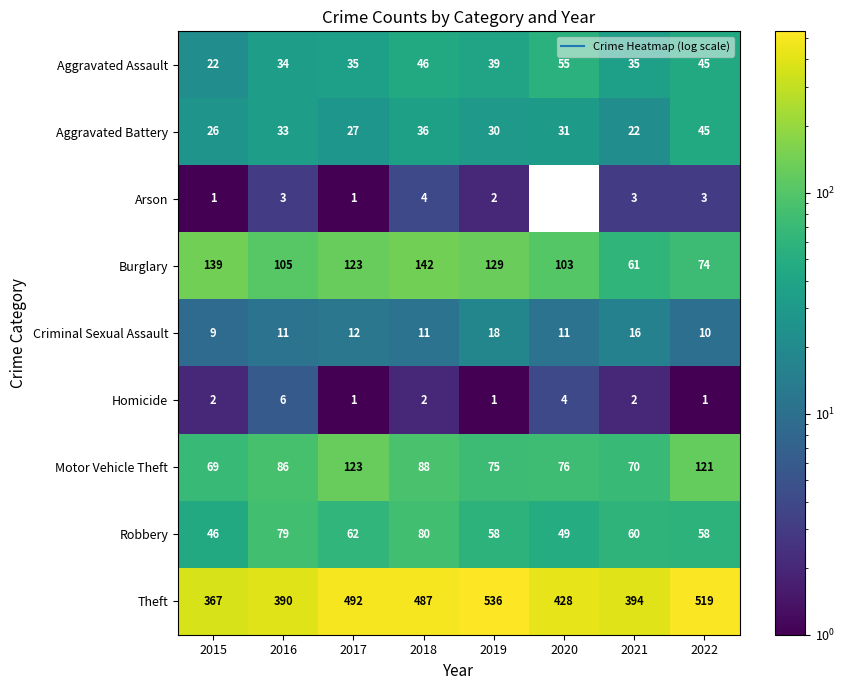

Rank the series at 2021 from highest to lowest value.

Theft, Motor Vehicle Theft, Burglary, Robbery, Aggravated Assault, Aggravated Battery, Criminal Sexual Assault, Arson, Homicide